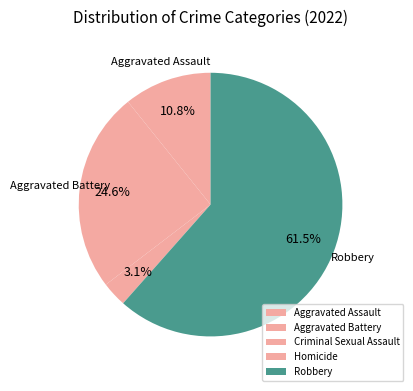

Rank the categories by value from highest to lowest.

Robbery, Aggravated Battery, Aggravated Assault, Criminal Sexual Assault, Homicide